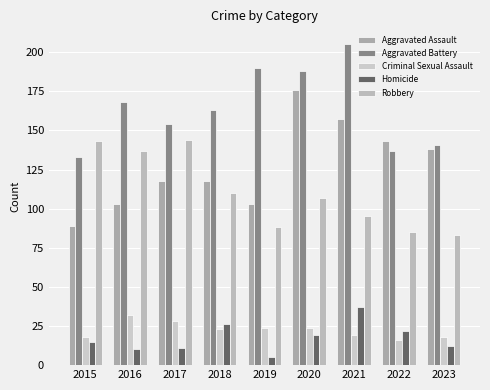

How many data points in Robbery are less than 107?

4